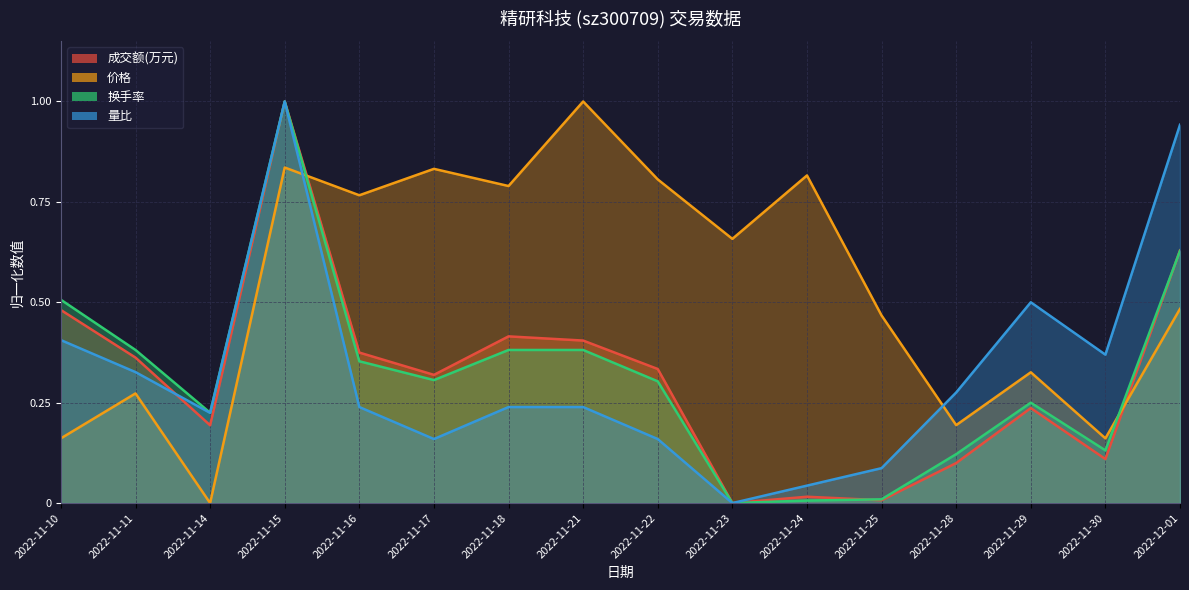

What is the sum of the 价格 values at 2022-11-24 and 2022-11-21?

1.8